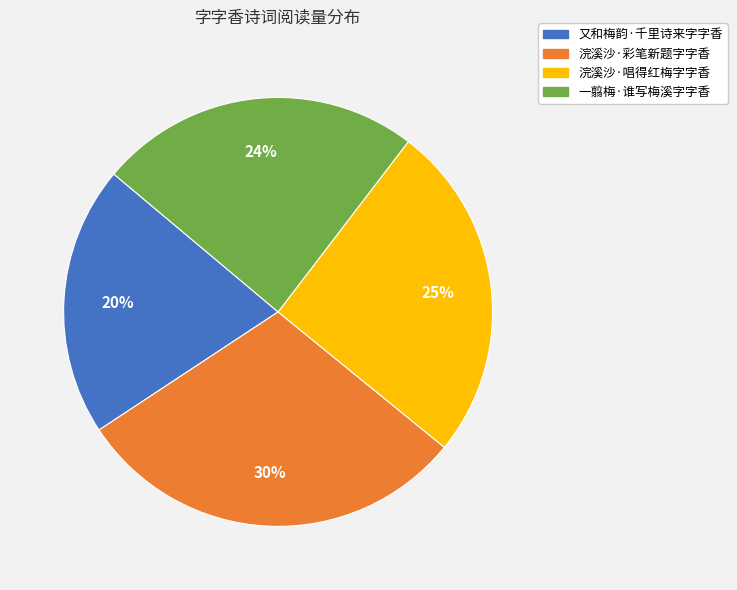

How many slices are in this pie chart?

4